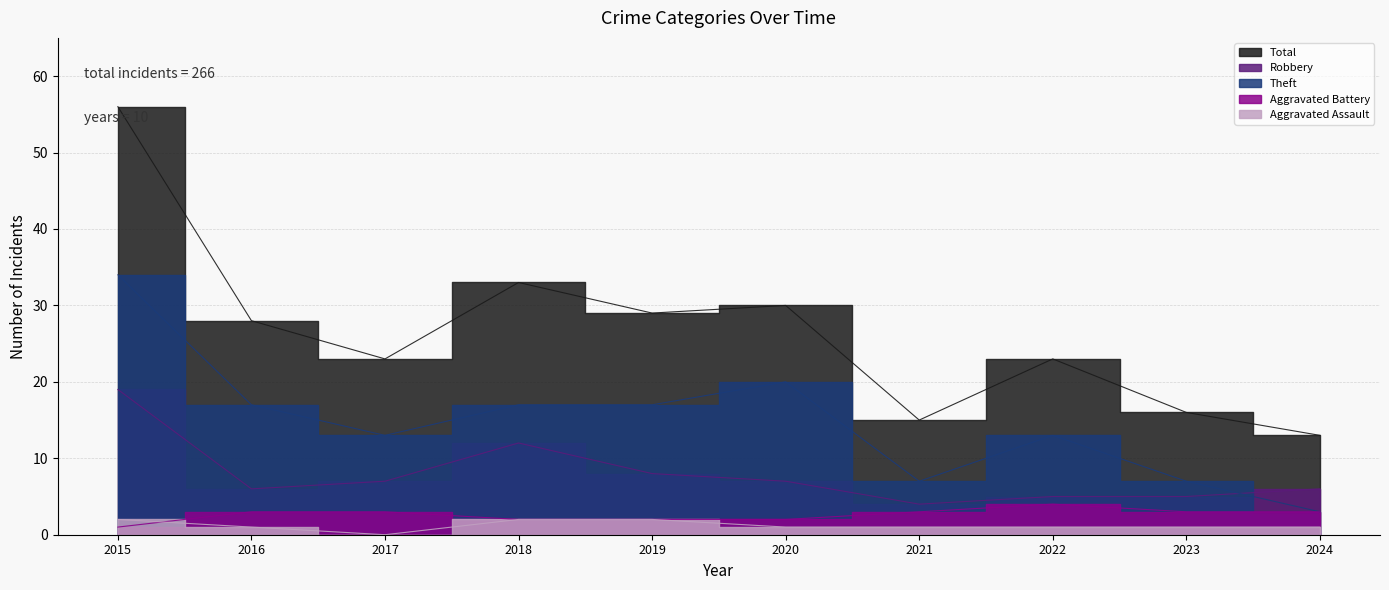

Between which two adjacent categories do Robbery and Theft first intersect?

2023 and 2024